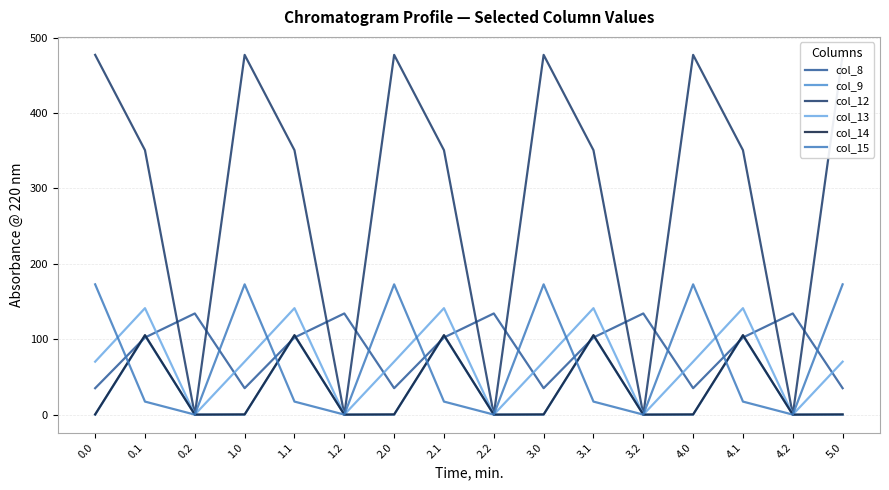

At how many categories does at least one series exceed 400?

6